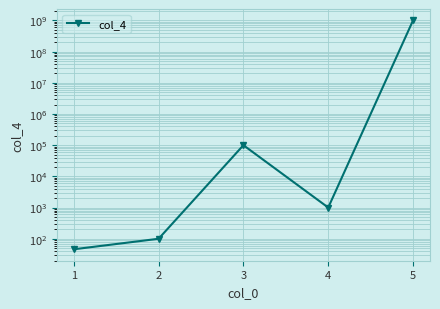

Where is the first local maximum?

3